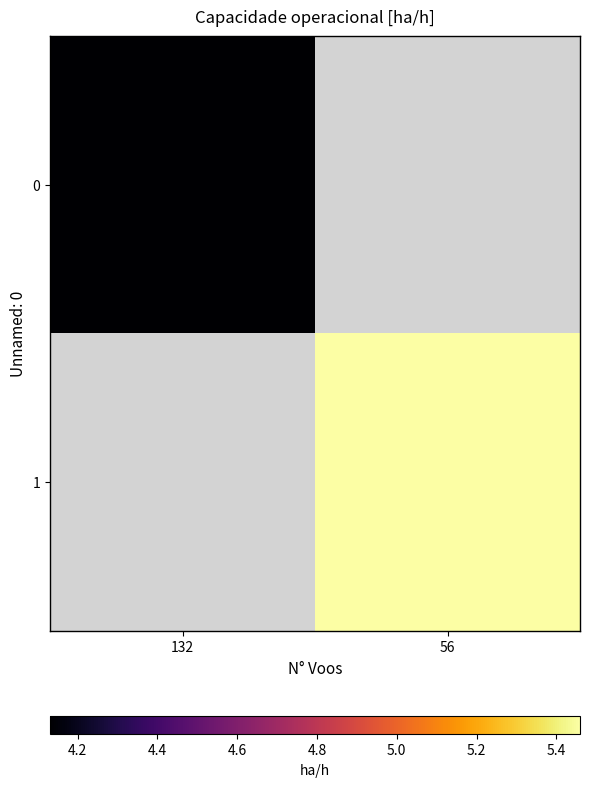

Which category has the highest value across all series?

56